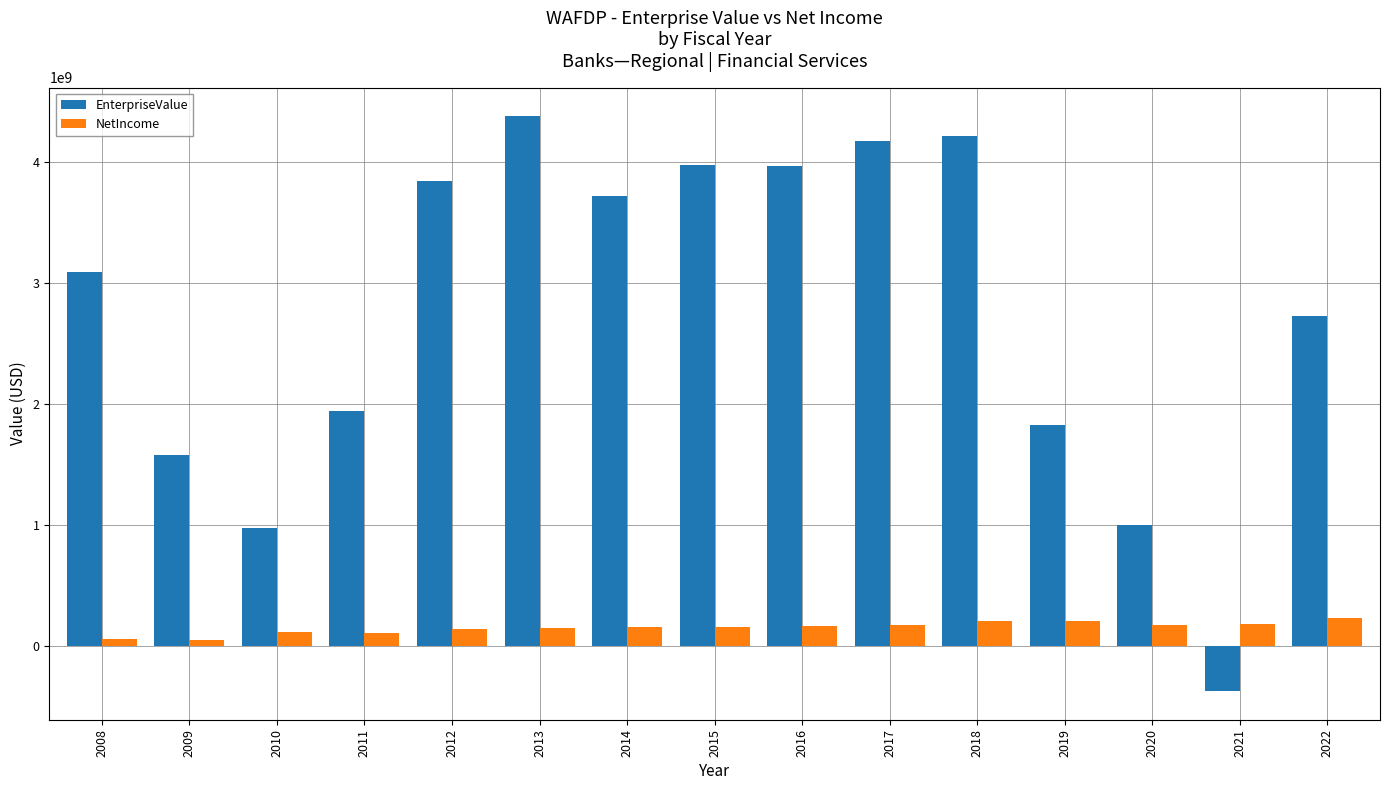

What is the greatest value displayed?

4378103465.3